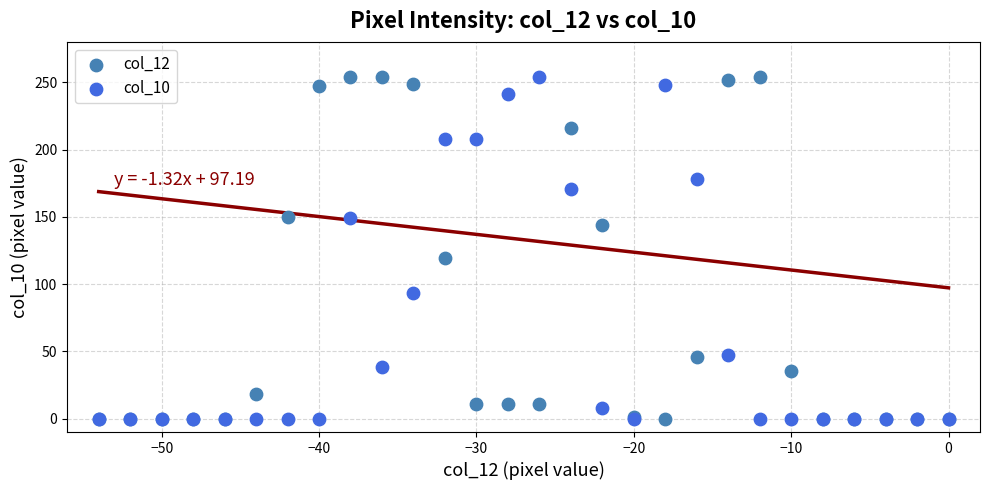

Across all series, what Y value is closest to 127?

119